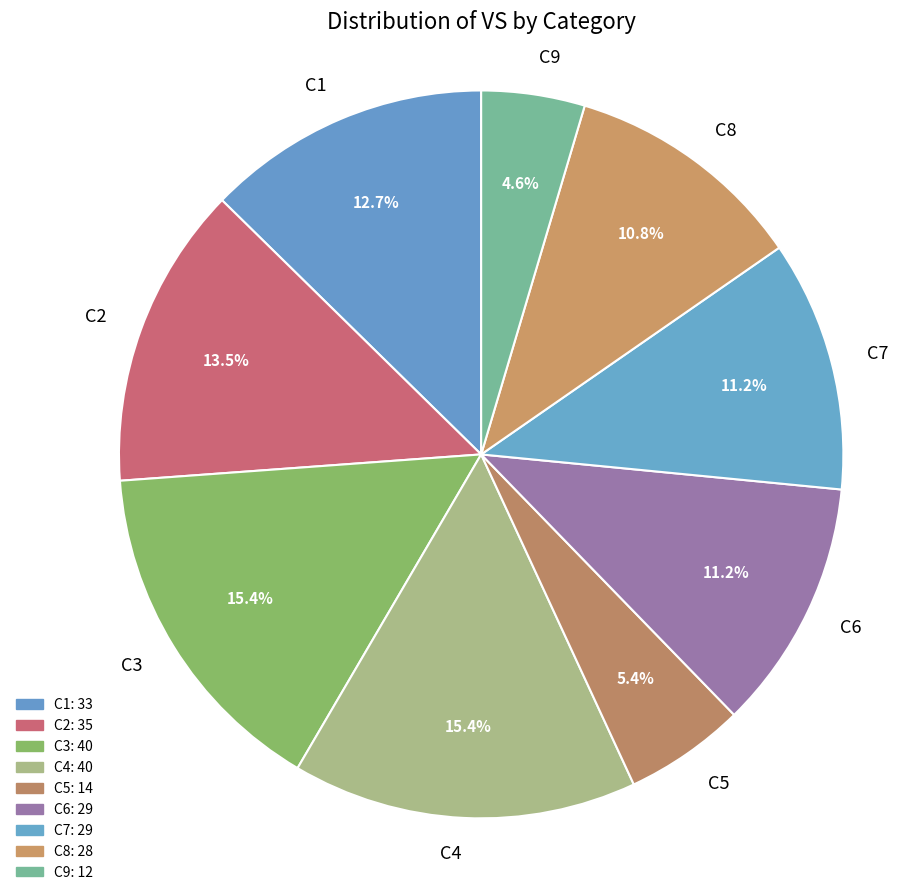

To the nearest percent, what portion does C1 represent?

13%